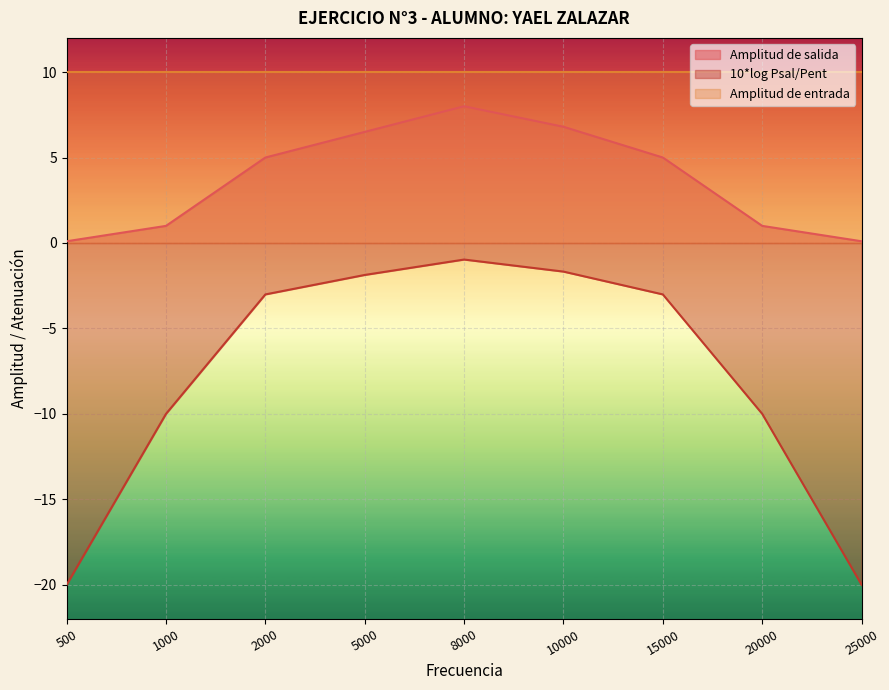

How many lines are shown in the chart?

3